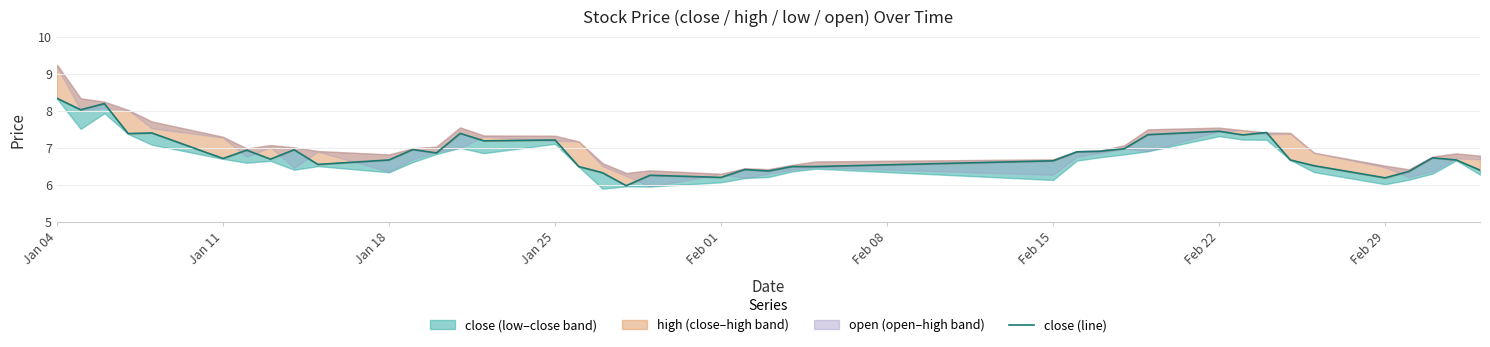

Which label corresponds to the largest value in the chart?

Jan 04